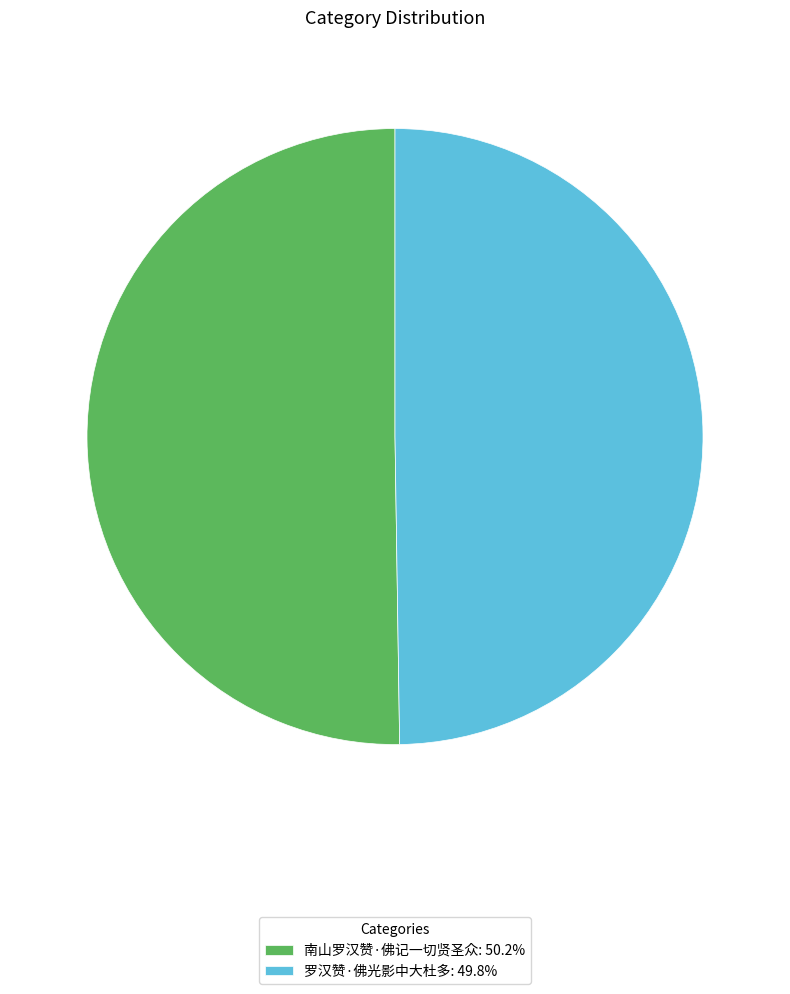

Approximately how many times larger is the value at 南山罗汉赞·佛记一切贤圣众: 50.2% compared to 罗汉赞·佛光影中大杜多: 49.8%?

1.0